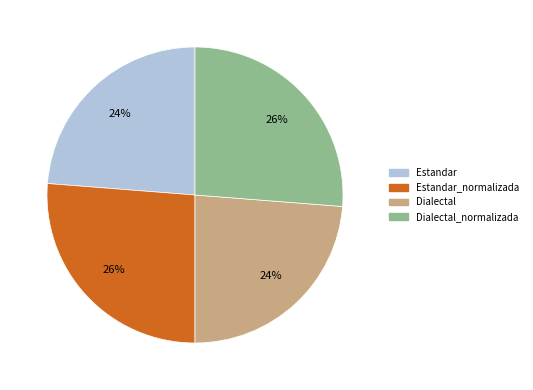

The Estandar slice represents 31% of the pie. True or false?

False